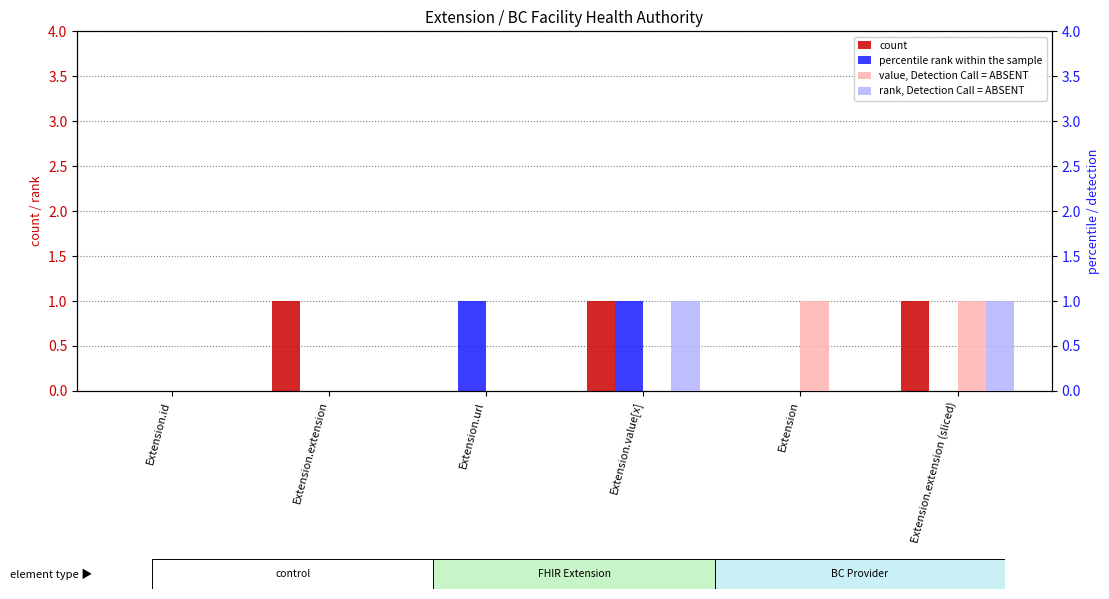

What are all the series names shown in the legend?

count, percentile rank within the sample, value, Detection Call = ABSENT, rank, Detection Call = ABSENT